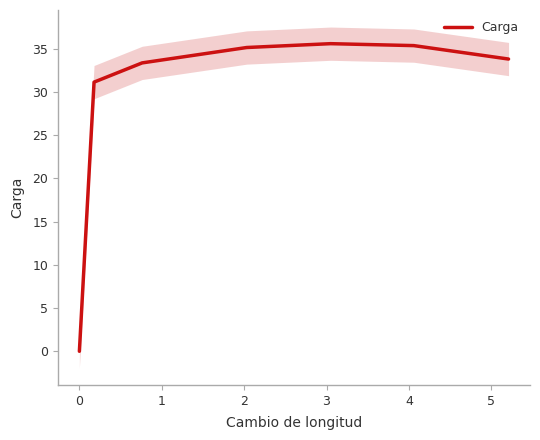

Count the number of values greater than 33.

5